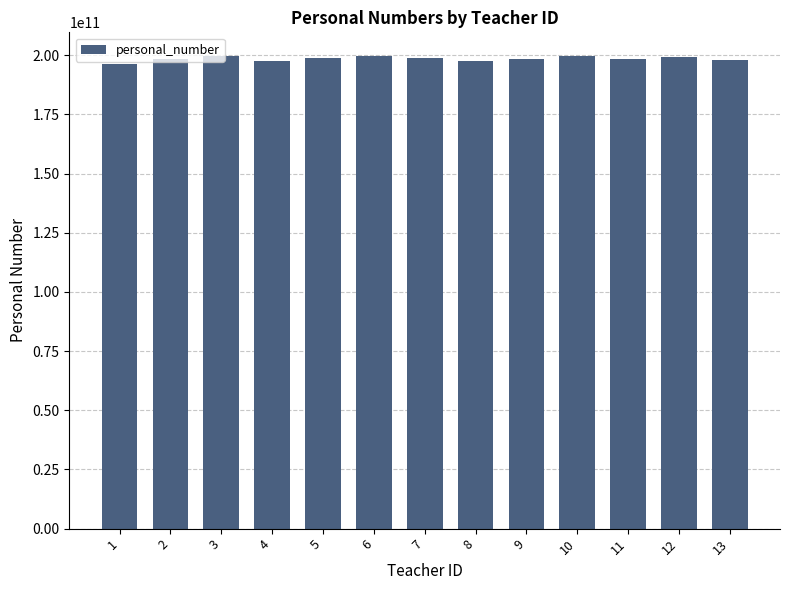

What is the sum of the values at 9 and 7?

397420236791